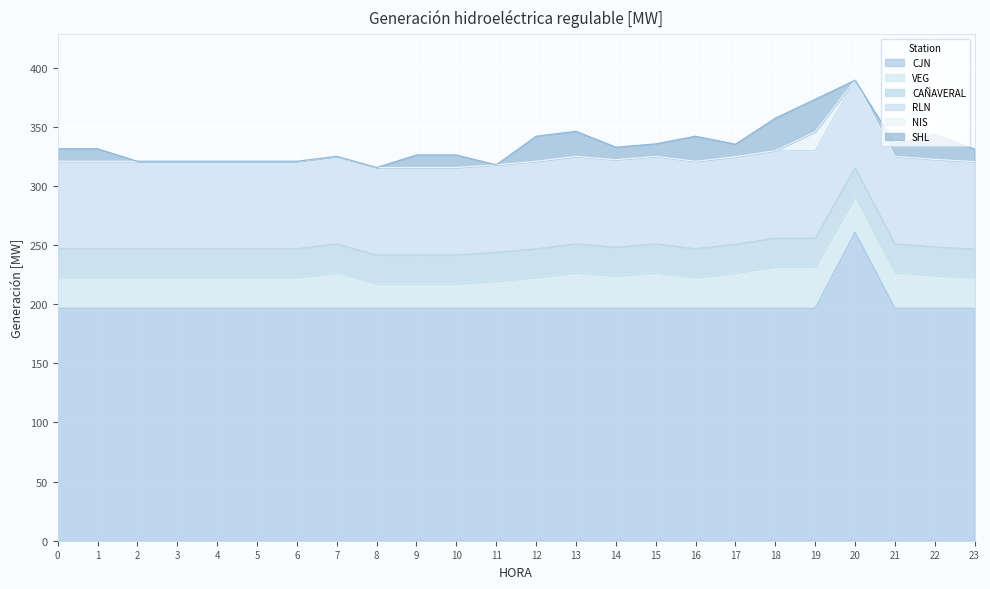

True or false: CAÑAVERAL has a value of 24.1 at 18.

True